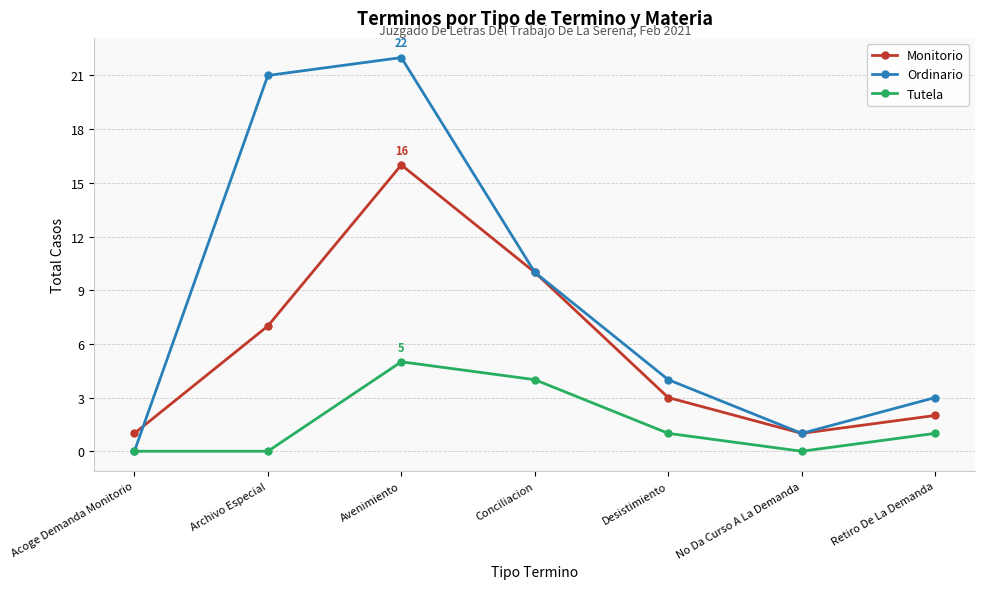

The value of Monitorio at Avenimiento is 24. True or false?

False